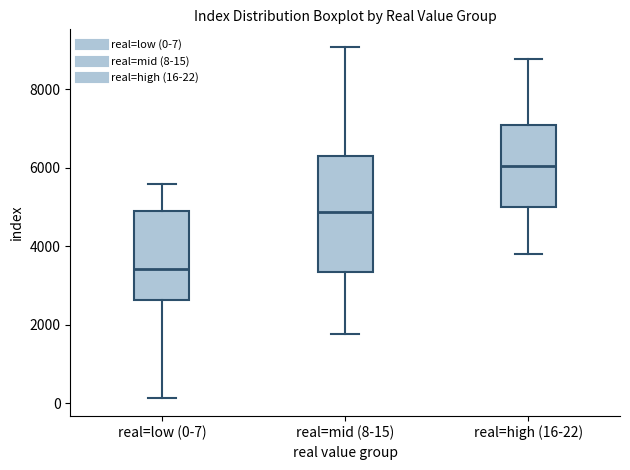

Which box is the tallest, from its lower edge to its upper edge?

real=mid (8-15)